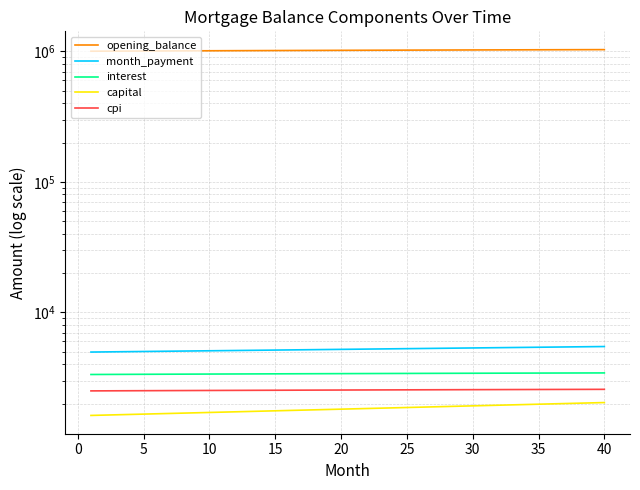

What is the difference between the maximum and second lowest values in the month_payment series?

495.3